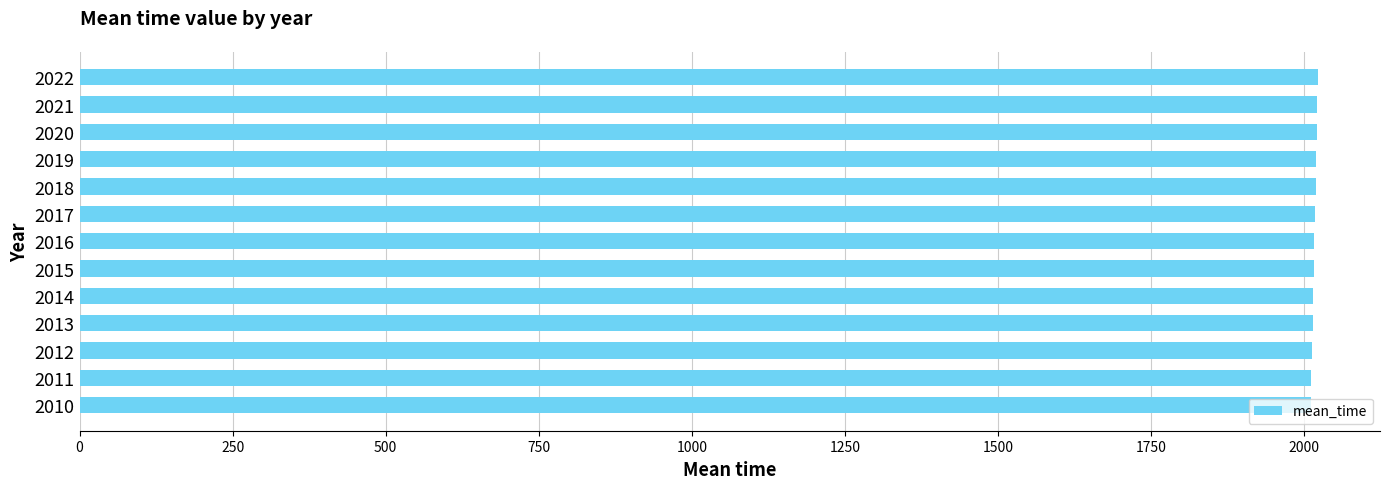

What is the sum of all values?

26214.5